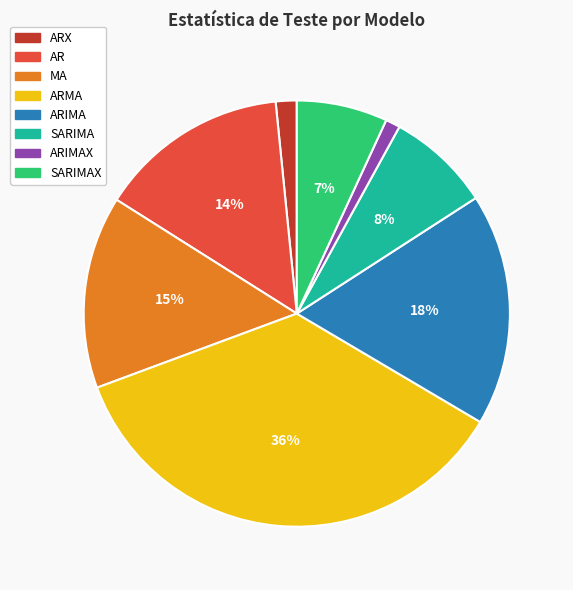

Approximately how many times larger is the value at SARIMA compared to SARIMAX?

1.1